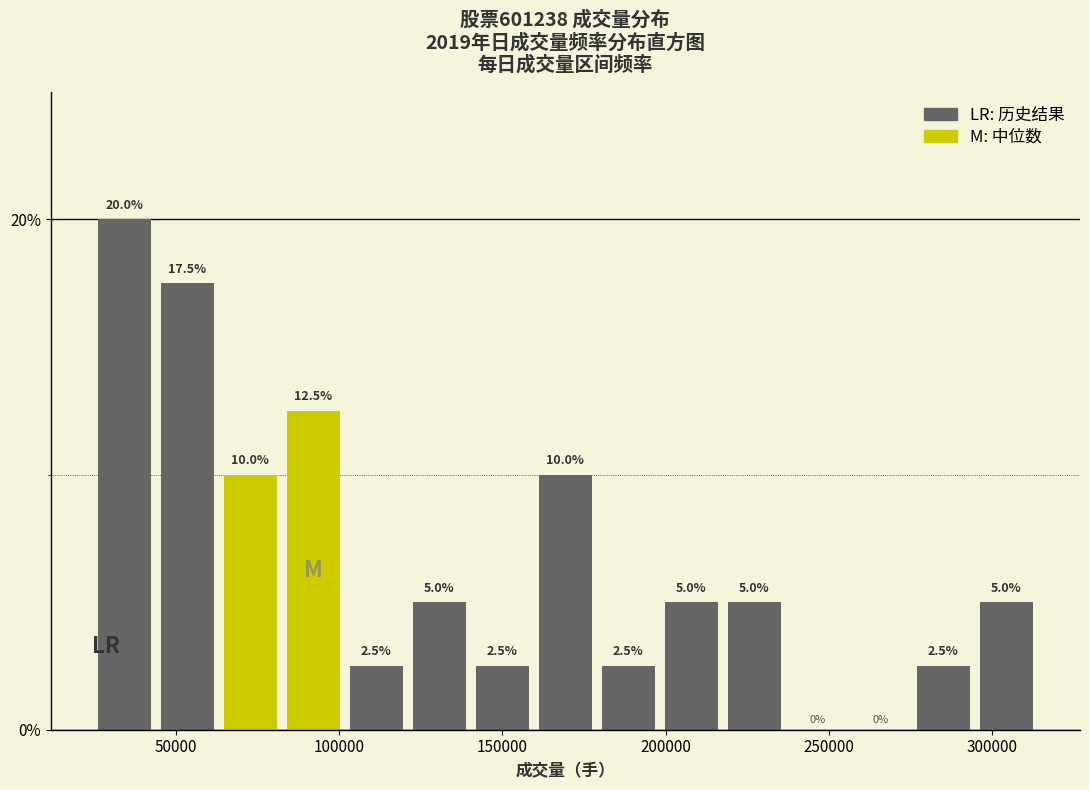

Read against the x-axis, roughly where is the centre of the tallest bar?

35000